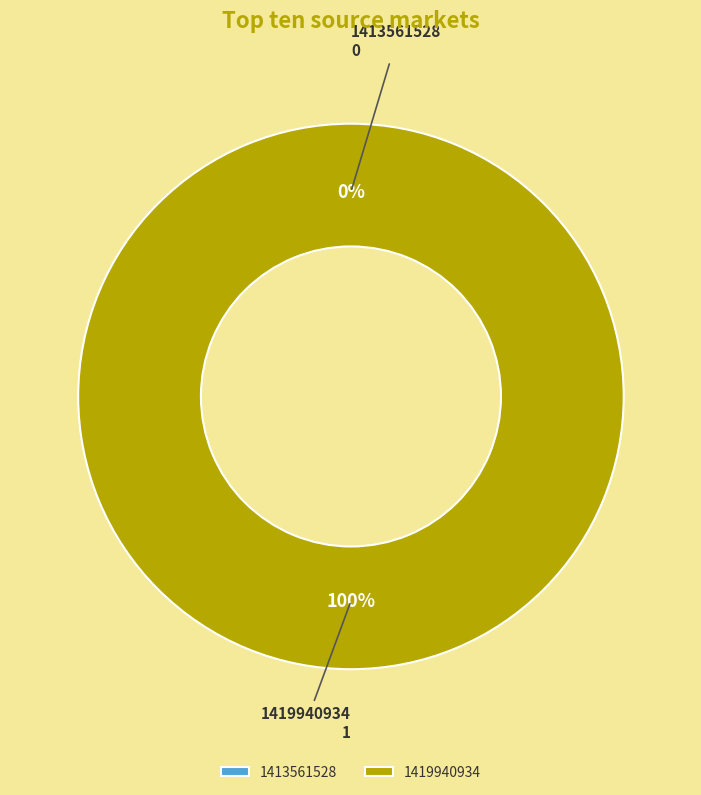

Is it true that 1419940934 is 100% of the pie?

True